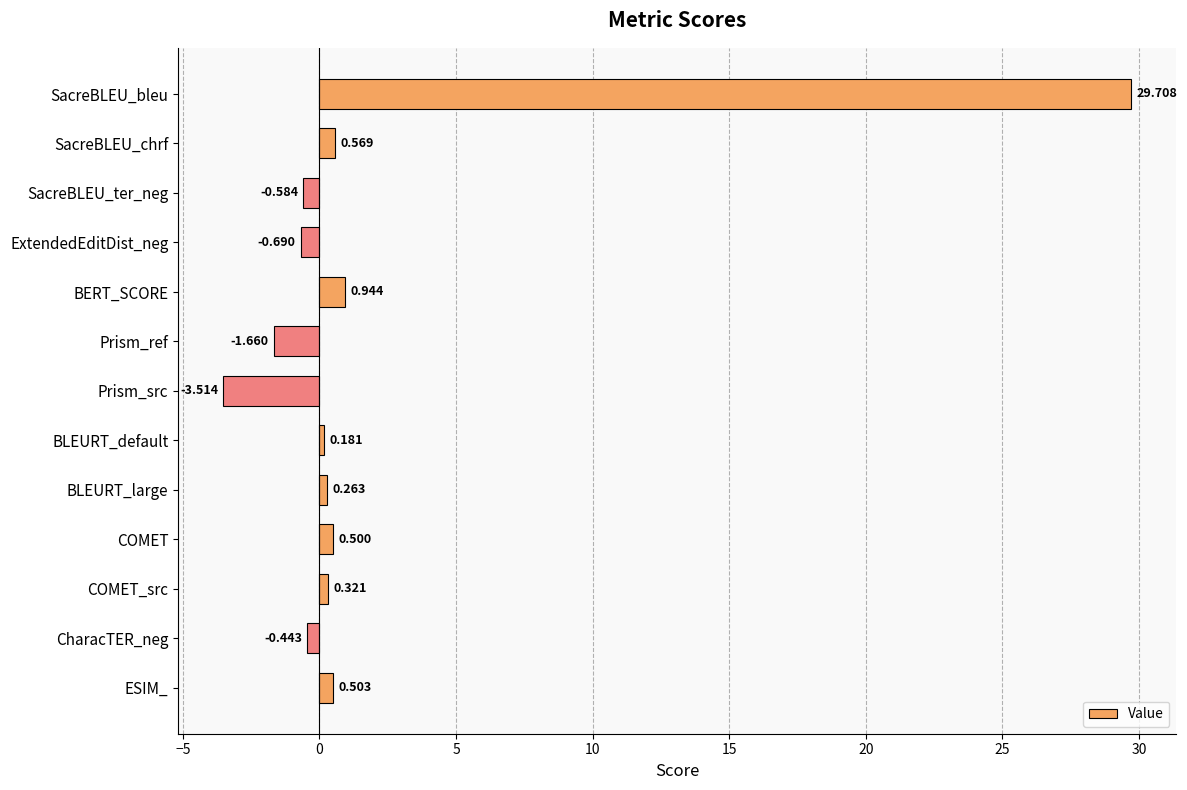

Where is the data nearest to the value 13?

BERT_SCORE